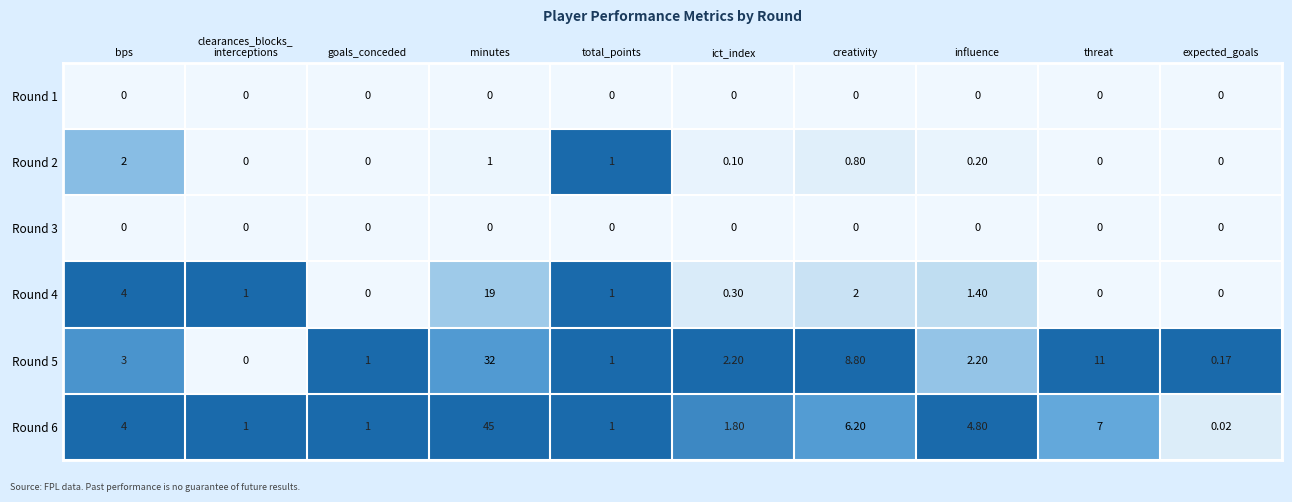

Which series has the largest range (max minus min)?

Round 6